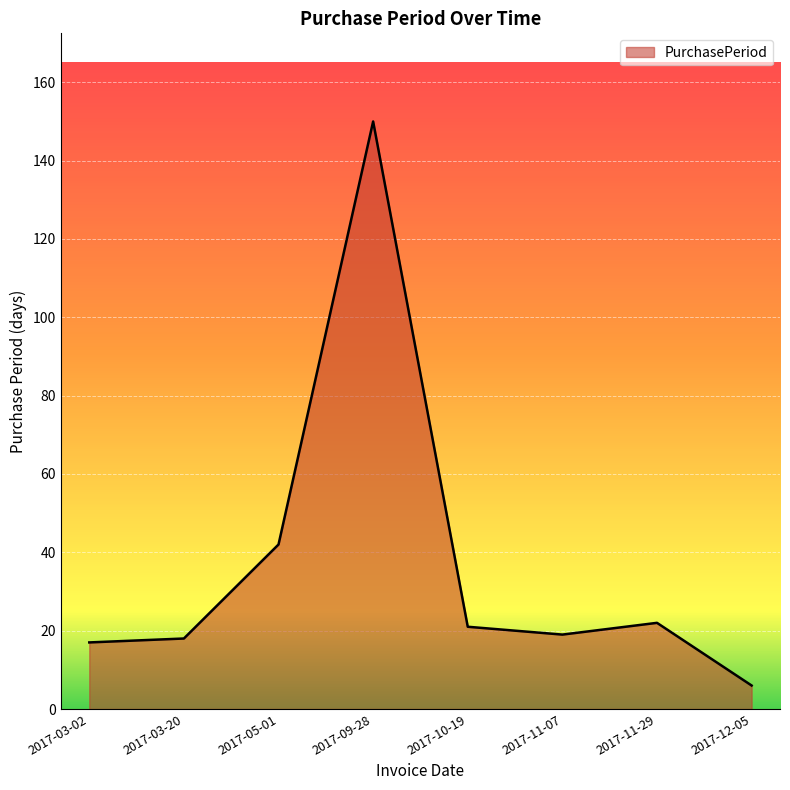

Does the chart have visible grid lines?

Yes